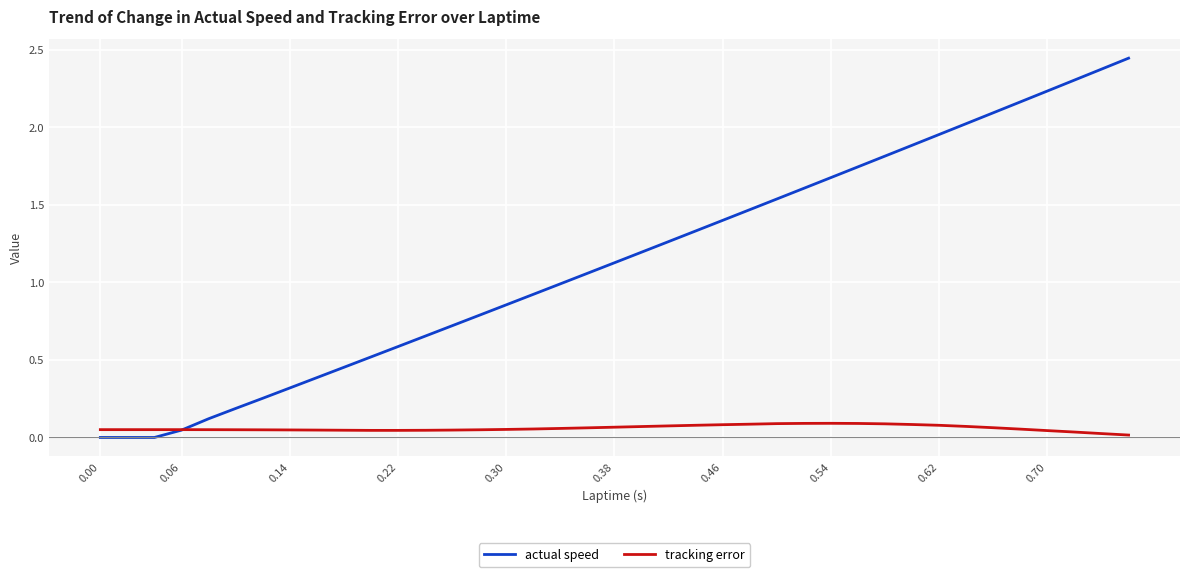

Reading left to right, list all the values displayed in this chart.

actual speed: 0.0	0.0	0.0	0.0	0.0	0.1	0.2	0.3	0.3	0.4	0.5	0.5	0.6	0.7	0.7	0.8	0.9	0.9	1.0	1.1	1.1	1.2	1.3	1.3	1.4	1.5	1.5	1.6	1.7	1.7	1.8	1.9	2.0	2.0	2.1	2.2	2.2	2.3	2.4	2.4
tracking error: 0.1	0.1	0.1	0.1	0.1	0.1	0.0	0.0	0.0	0.0	0.0	0.0	0.0	0.0	0.0	0.0	0.1	0.1	0.1	0.1	0.1	0.1	0.1	0.1	0.1	0.1	0.1	0.1	0.1	0.1	0.1	0.1	0.1	0.1	0.1	0.1	0.0	0.0	0.0	0.0